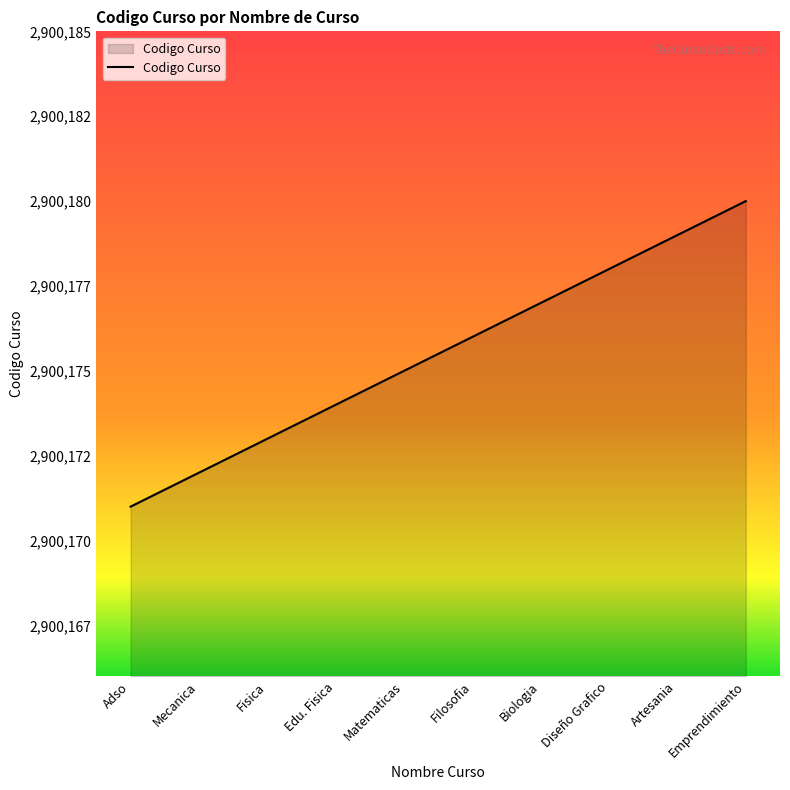

At which category does the chart reach its peak across all series?

Emprendimiento